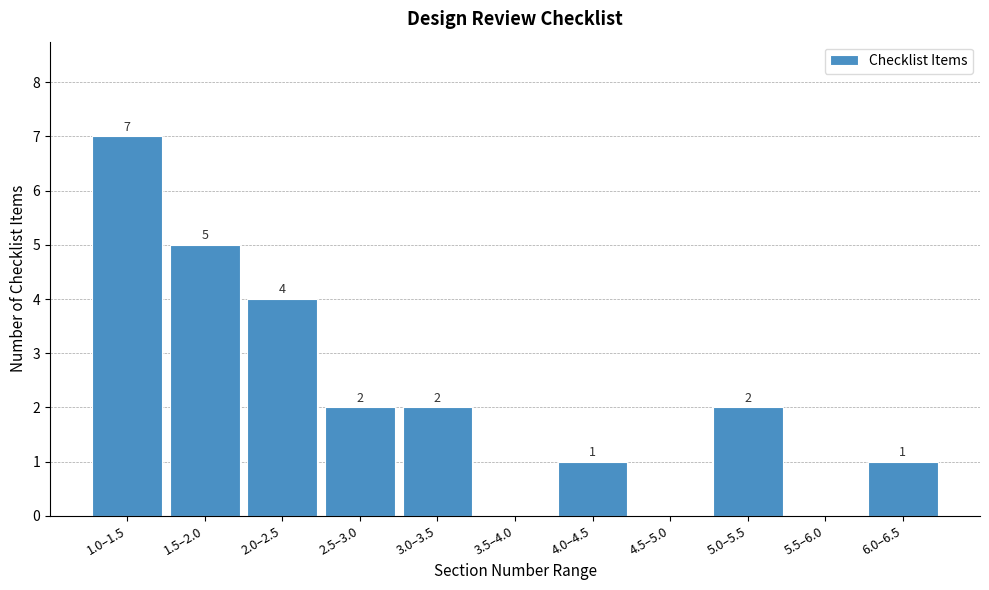

Reading left to right, list all the values displayed in this chart.

1.0–1.5=7	1.5–2.0=5	2.0–2.5=4	2.5–3.0=2	3.0–3.5=2	3.5–4.0=0	4.0–4.5=1	4.5–5.0=0	5.0–5.5=2	5.5–6.0=0	6.0–6.5=1